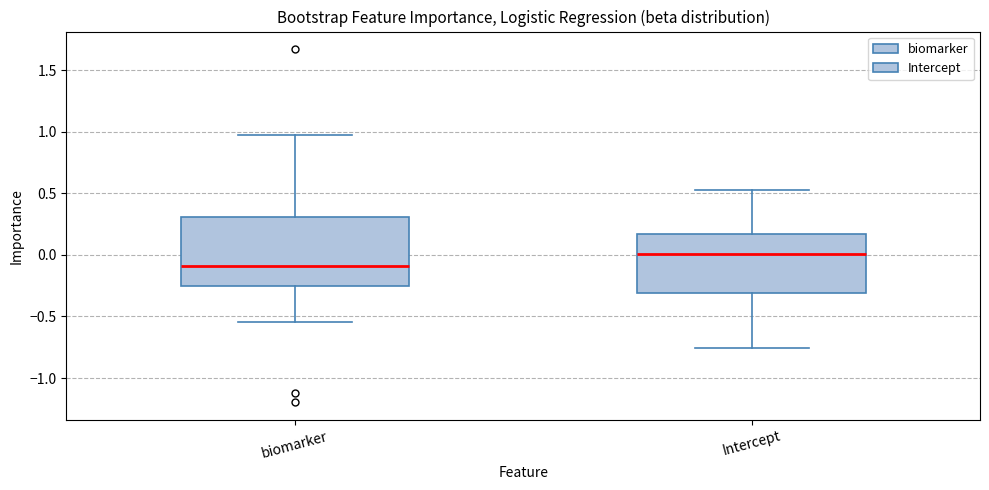

Which box has the highest median line?

Intercept